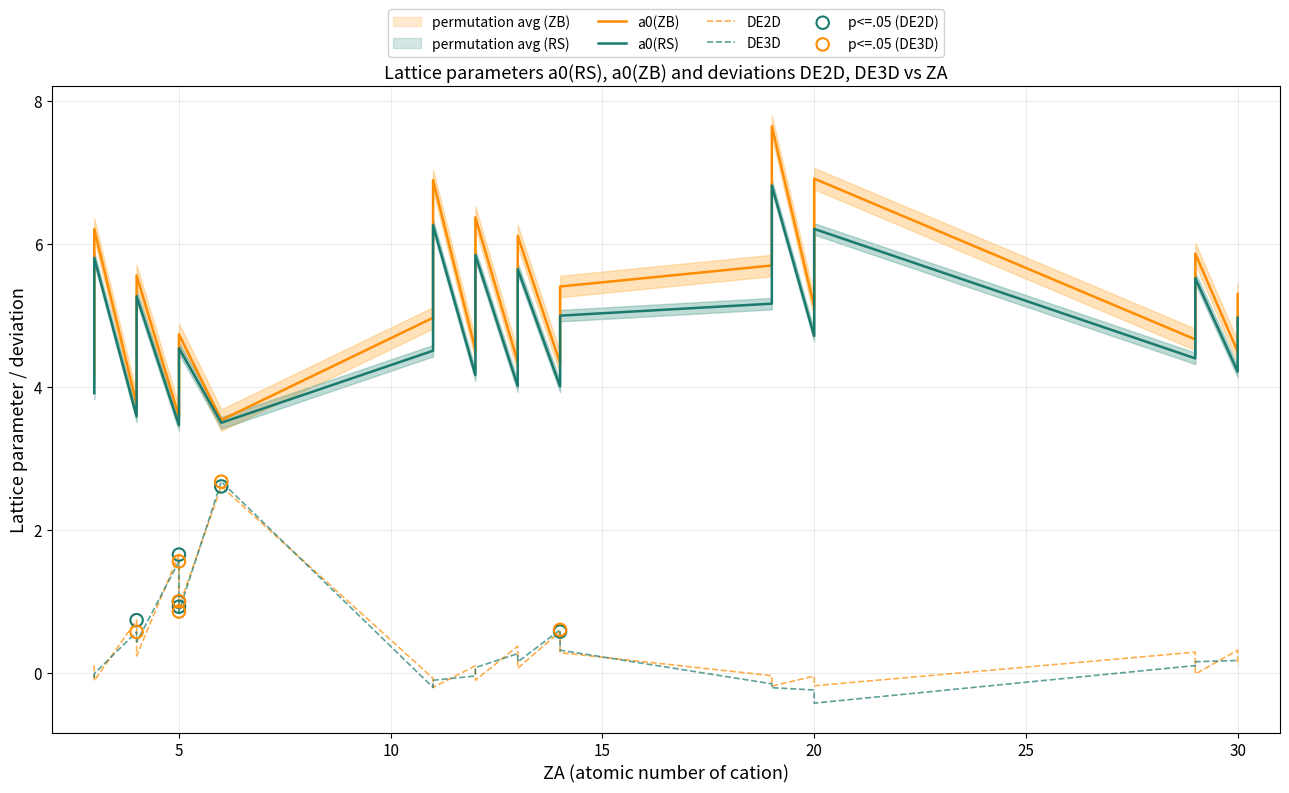

At how many categories does at least one series exceed 1?

40